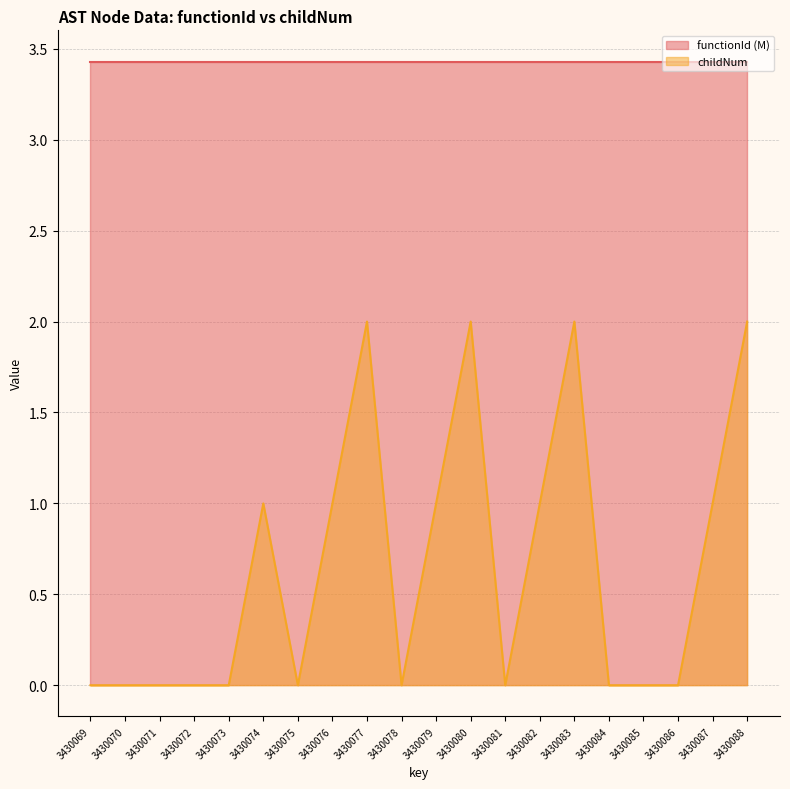

How many interior local peaks (higher than both neighbors) does the data have?

4